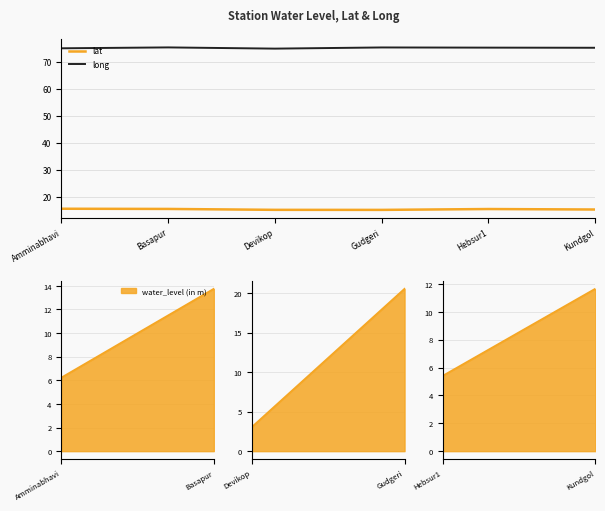

True or false: long and lat cross at least once.

False